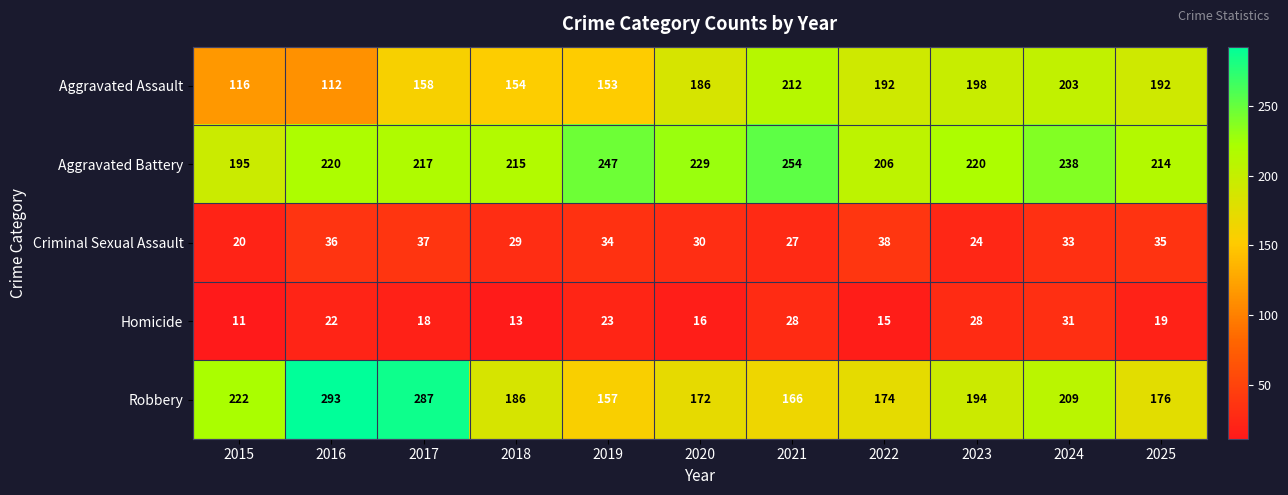

Is it true that Homicide equals 15 at 2019?

False